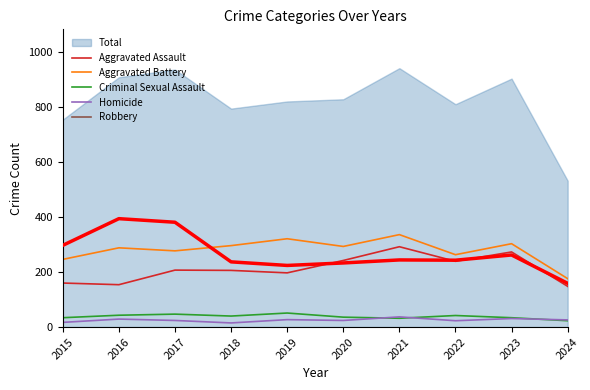

The Homicide series shows 39 at 2016. True or false?

False